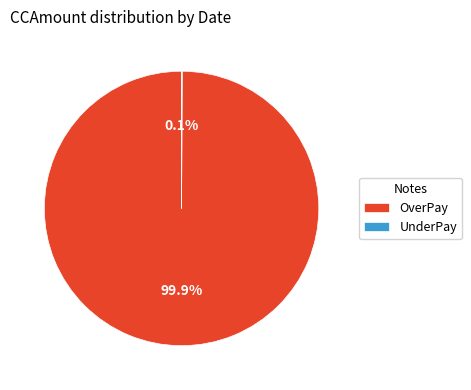

Is there a majority slice in this chart?

Yes